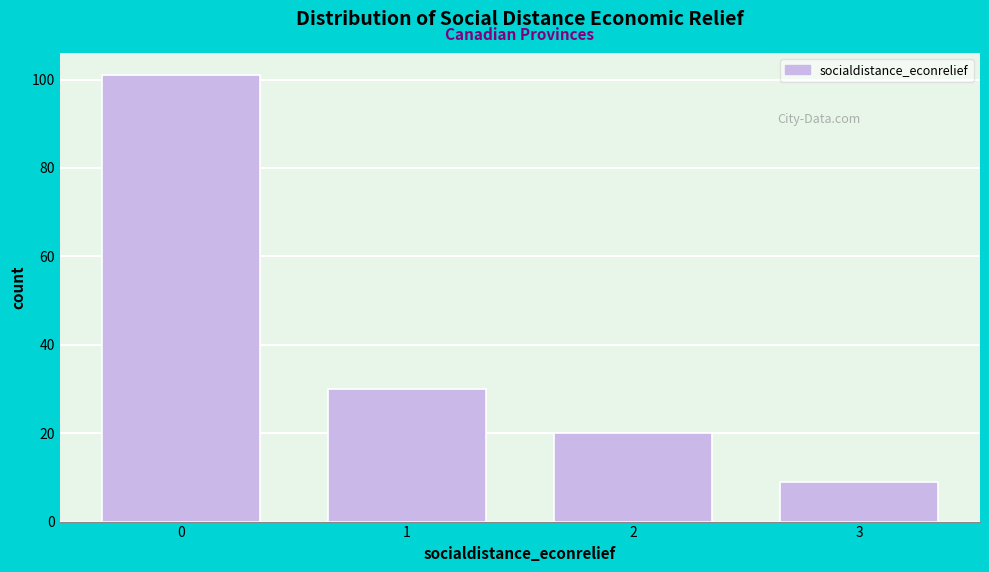

Reading left to right, list all the values displayed in this chart.

101	30	20	9